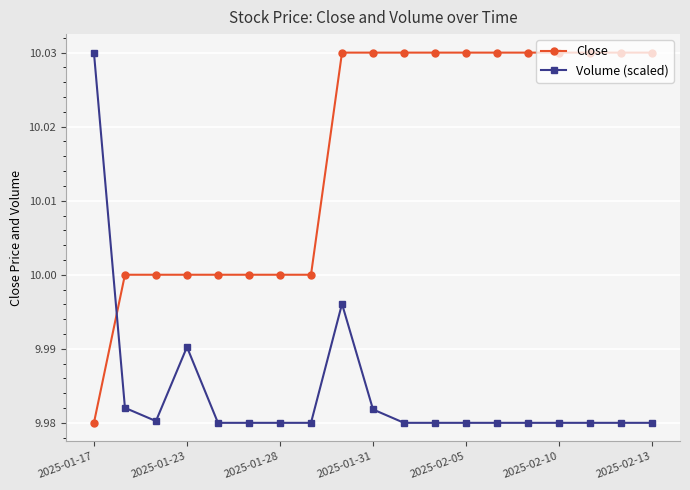

Rank the series by their average value, from lowest to highest.

Volume (scaled), Close